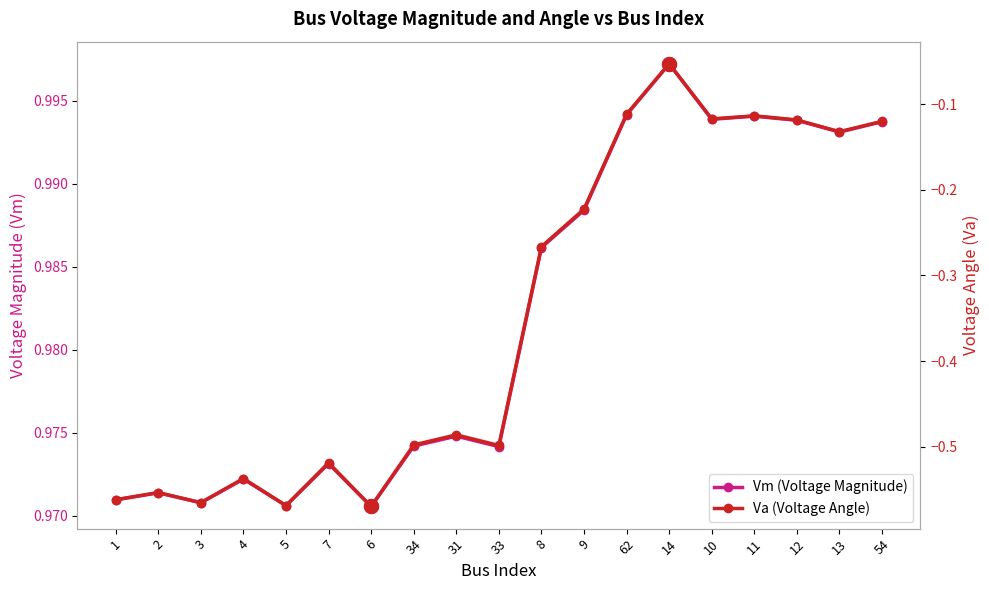

True or false: Va (Voltage Angle) and Vm (Voltage Magnitude) cross at least once.

False